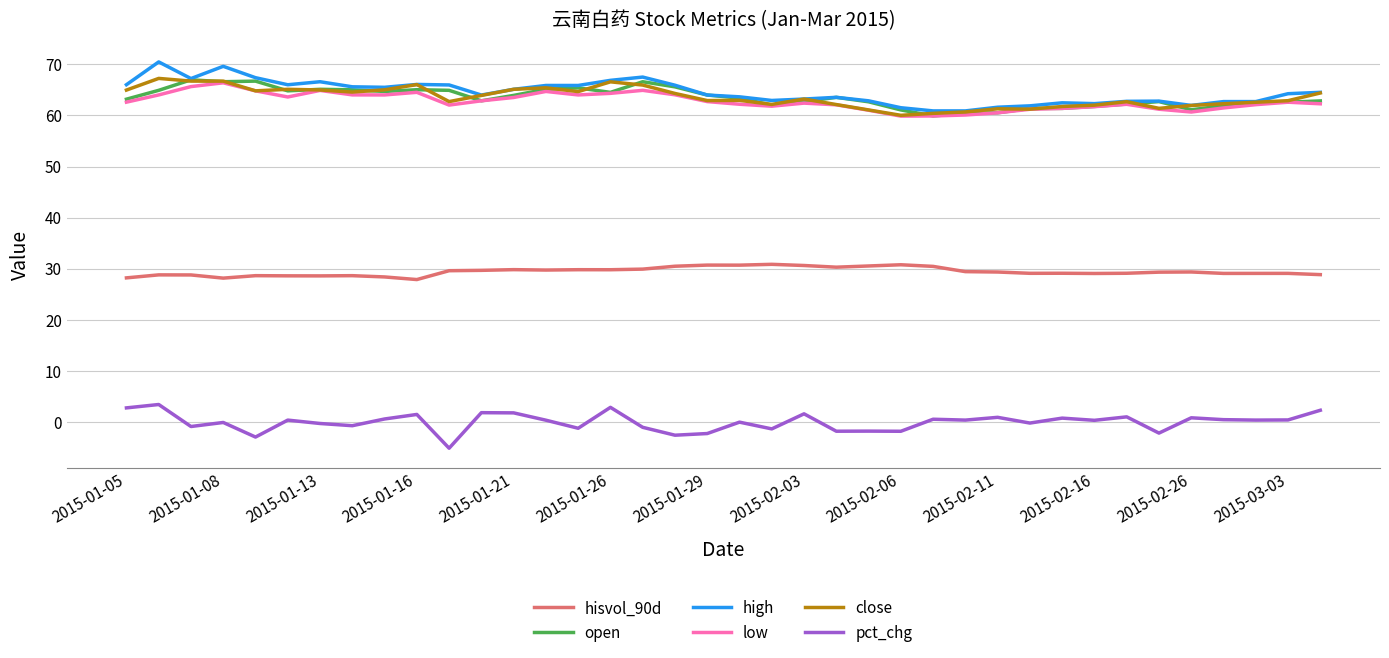

True or false: pct_chg and high intersect in this chart.

False